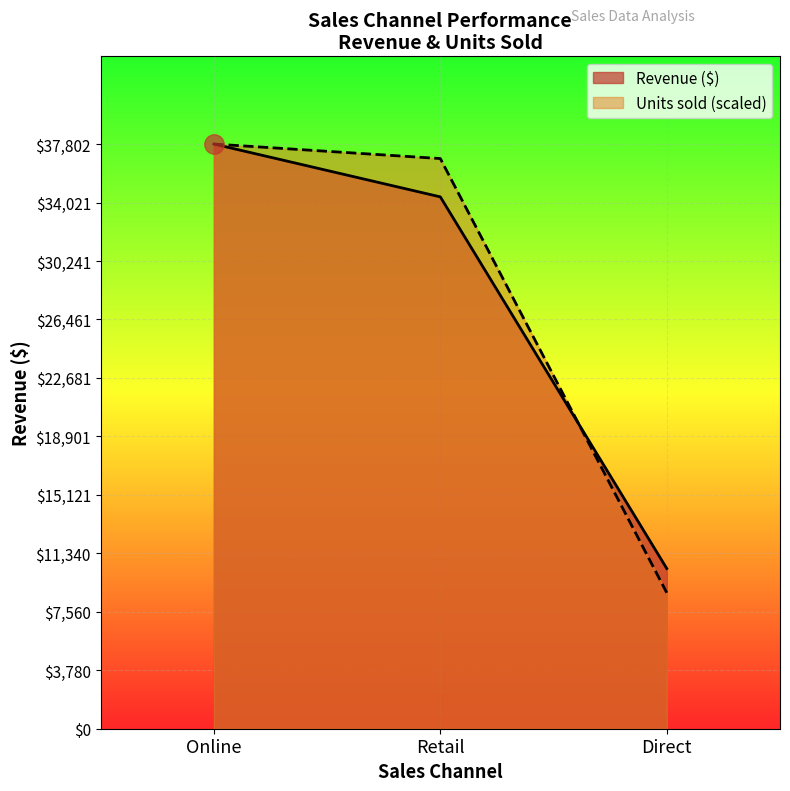

List the labels in order of Revenue ($) value, largest first.

Online, Retail, Direct